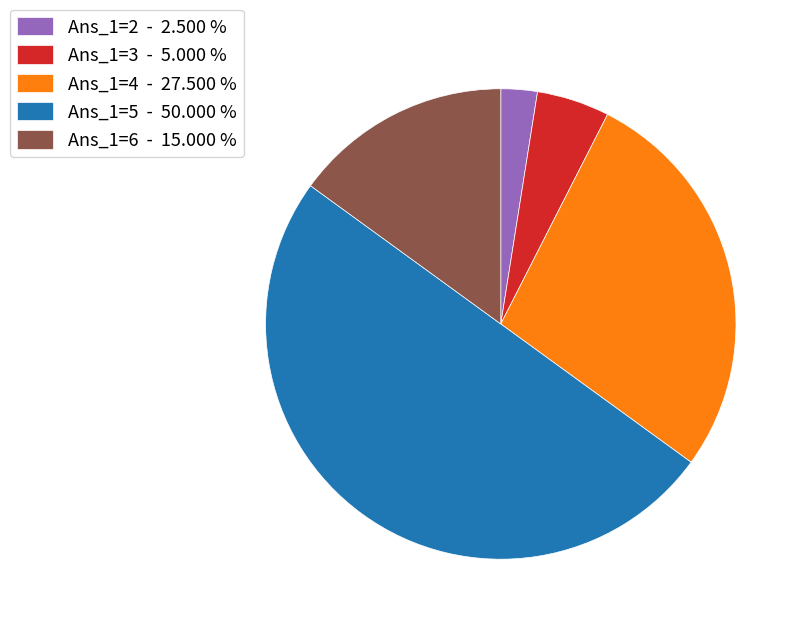

Which category has the biggest portion of the pie?

Ans_1=5 - 50.000 %